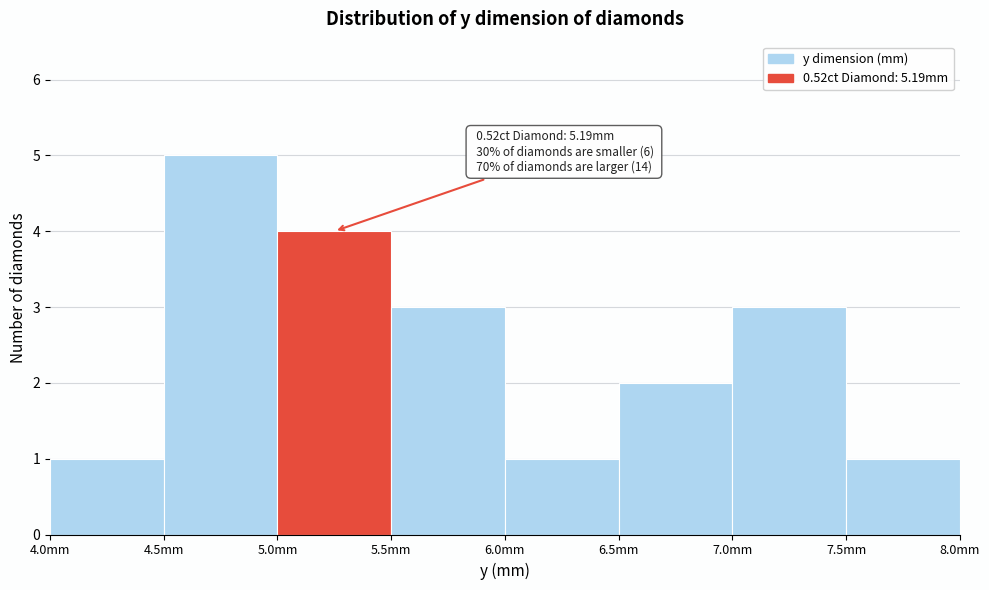

Which range on the x-axis has the tallest bar?

4.5 to 5.0